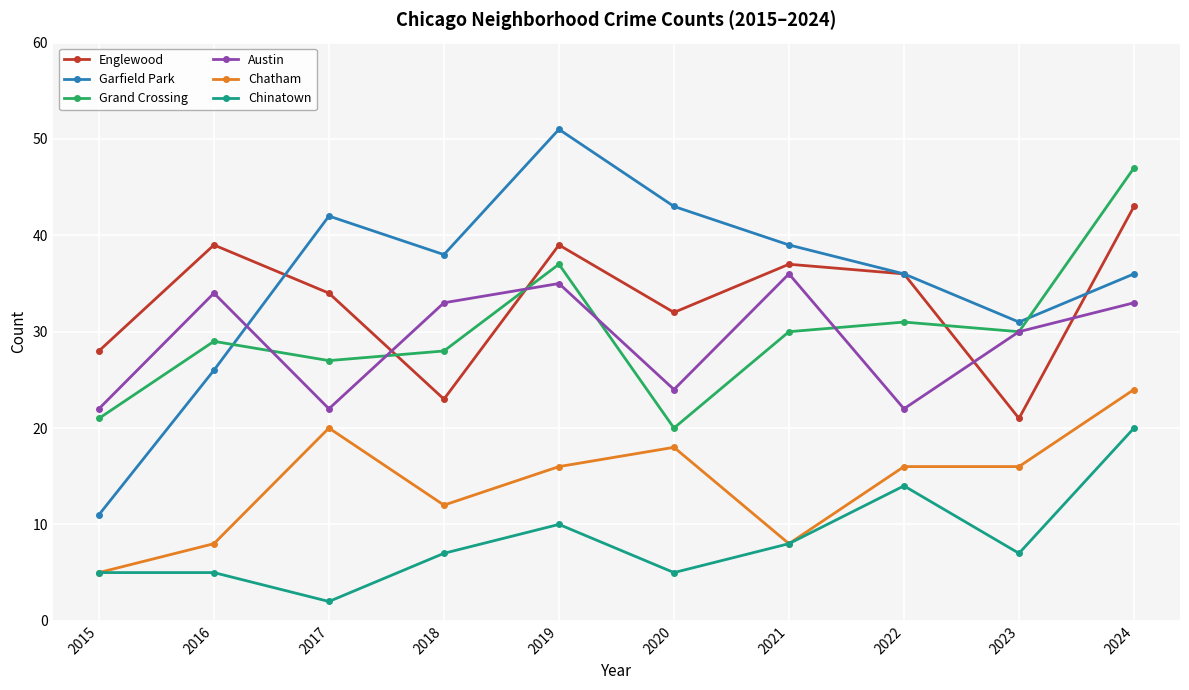

Does the chart have visible grid lines?

Yes